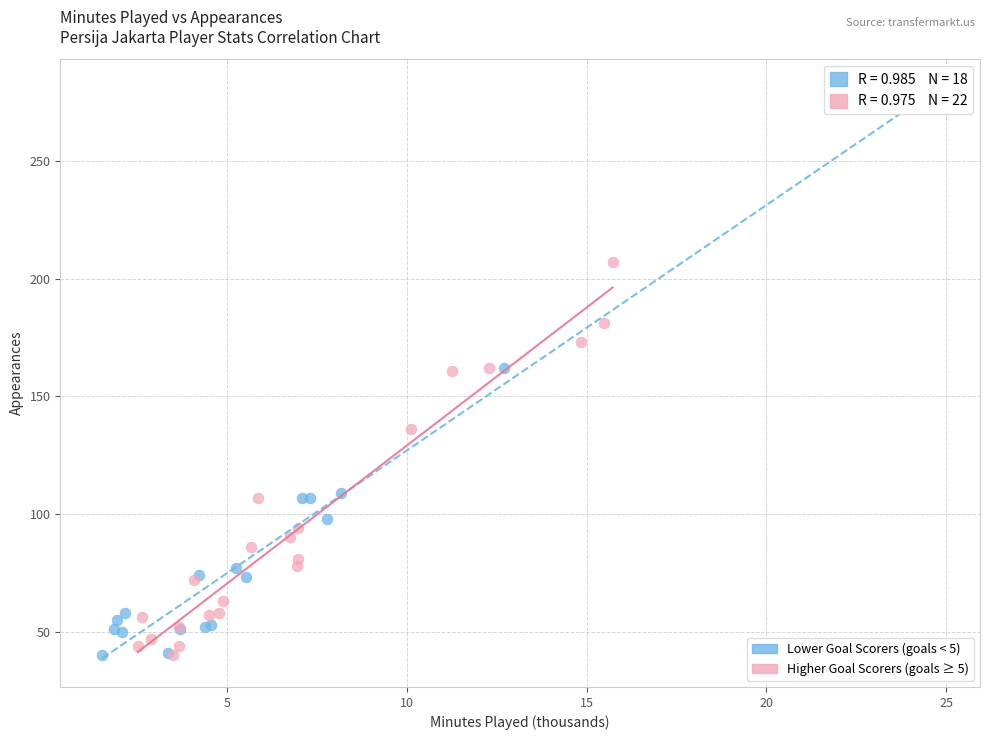

Which series contains the highest Y value?

Lower Goal Scorers (goals < 5)